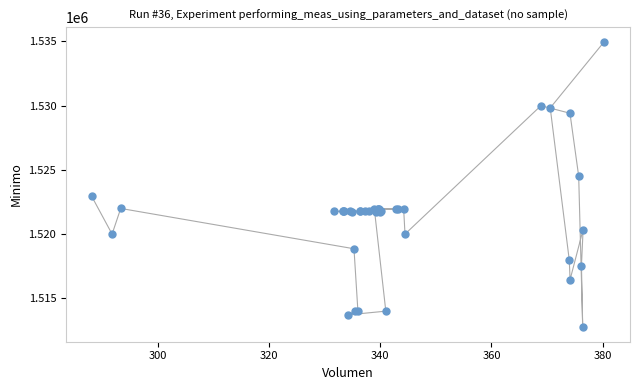

What Y value in the scatter plot is closest to 1523862?

1524513